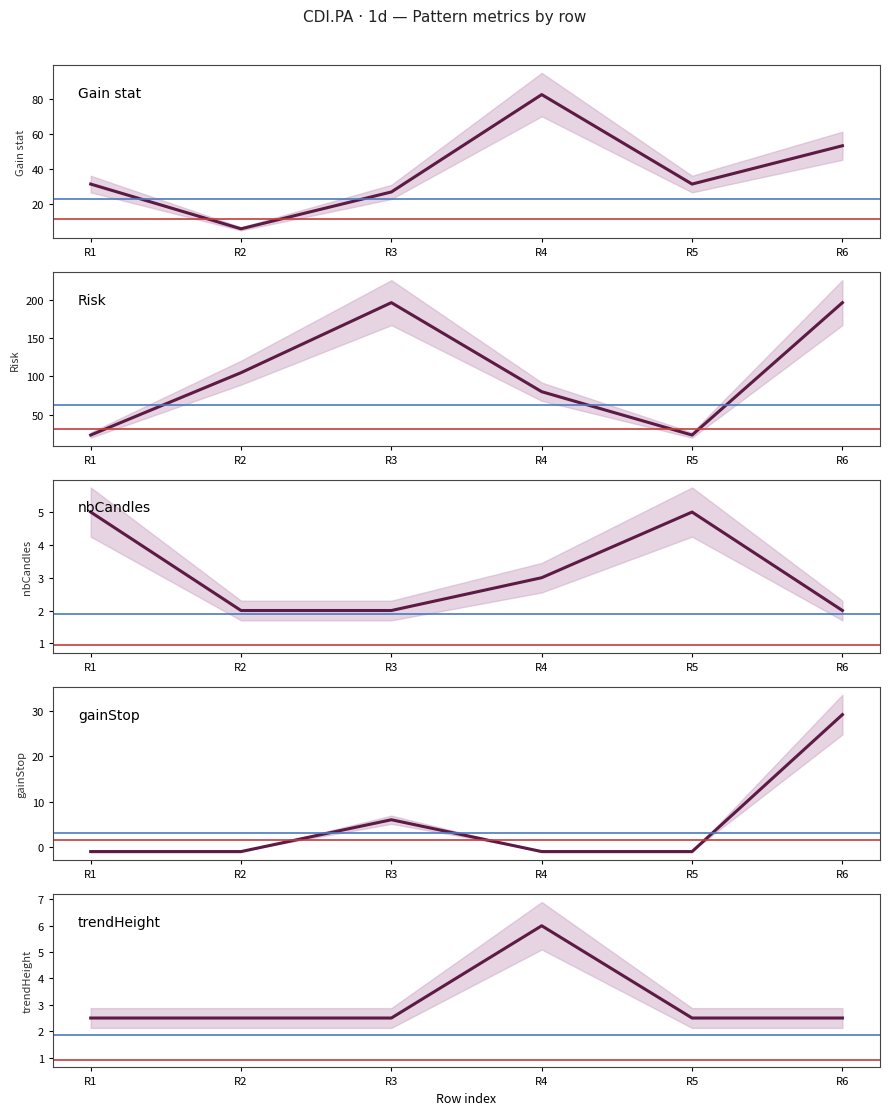

Which has a higher value, R1 or R4?

R4